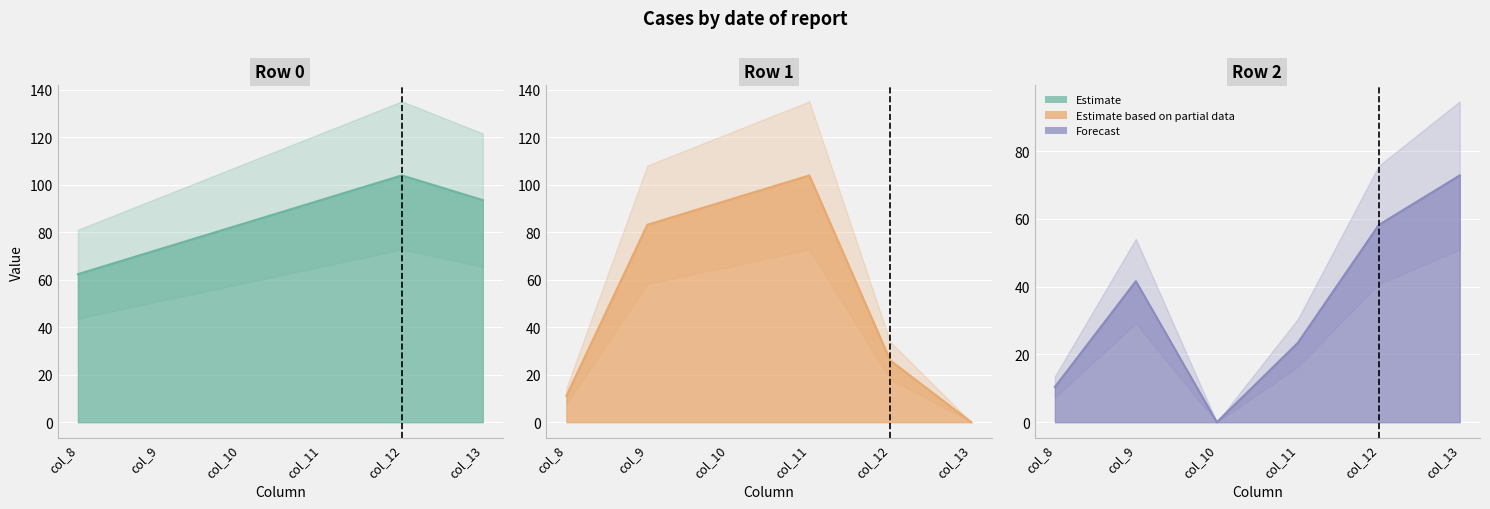

At which label does Row 0 reach its minimum?

col_8